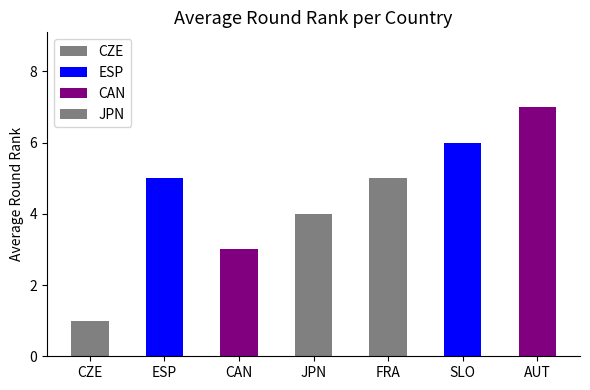

What is the smallest value displayed?

1